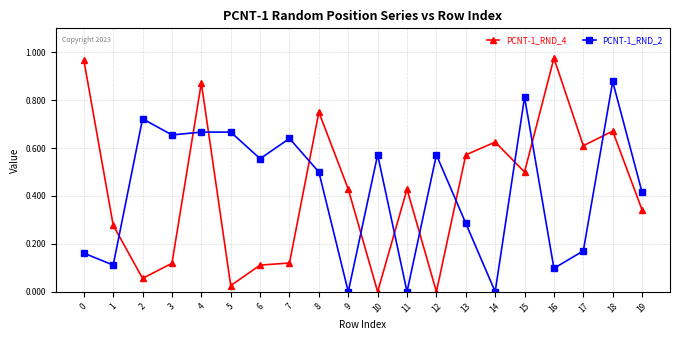

What is the sum of all PCNT-1_RND_2 values?

8.5